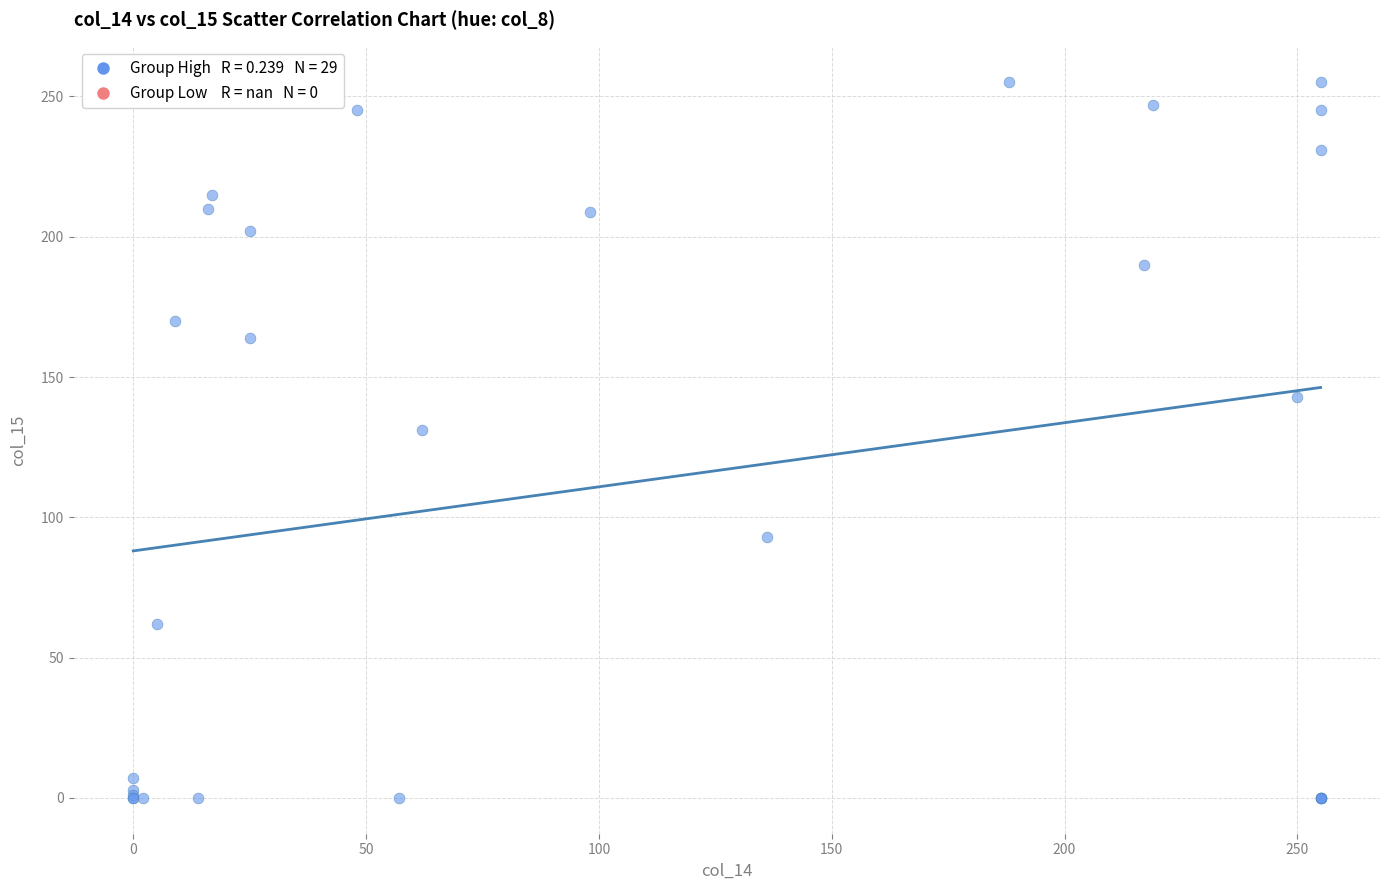

What Y value in the scatter plot is closest to 127?

131